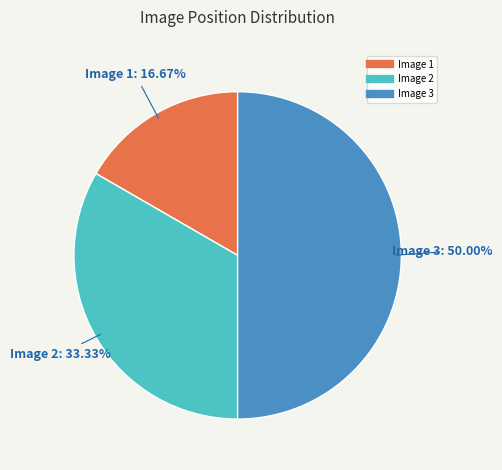

To the nearest percent, what percentage of the pie is Image 1?

17%